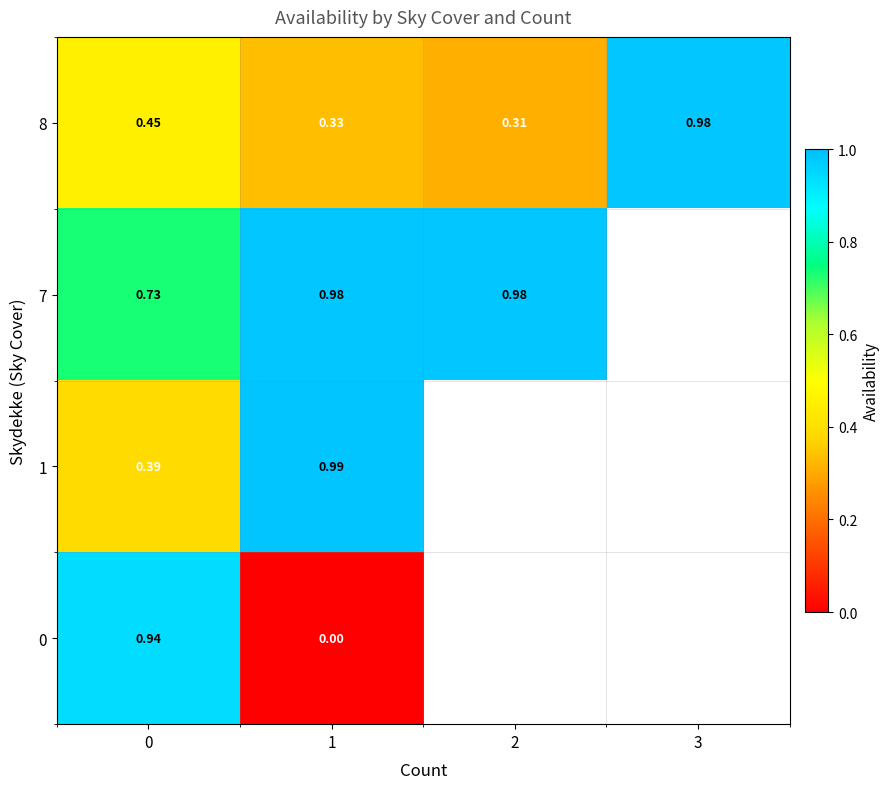

Is the value of 1 at 1 greater than the value of 7 at 2?

Yes